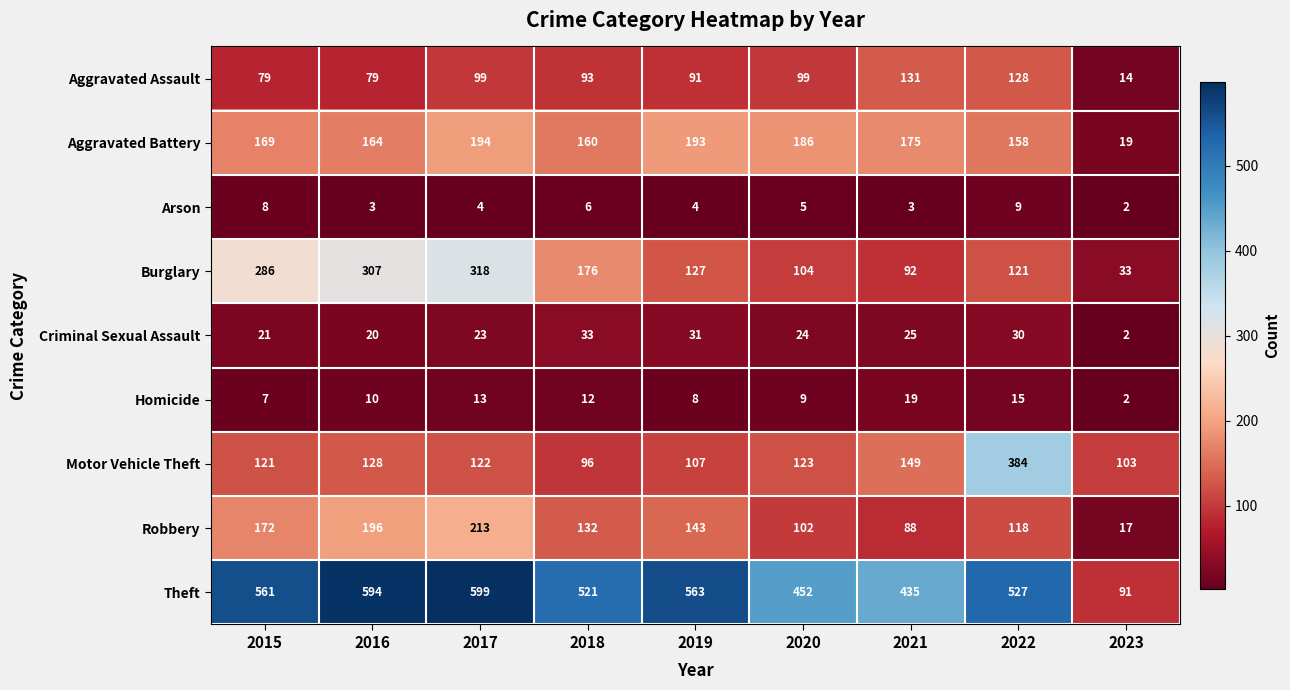

Which series changed the most between 2015 and 2016?

Theft